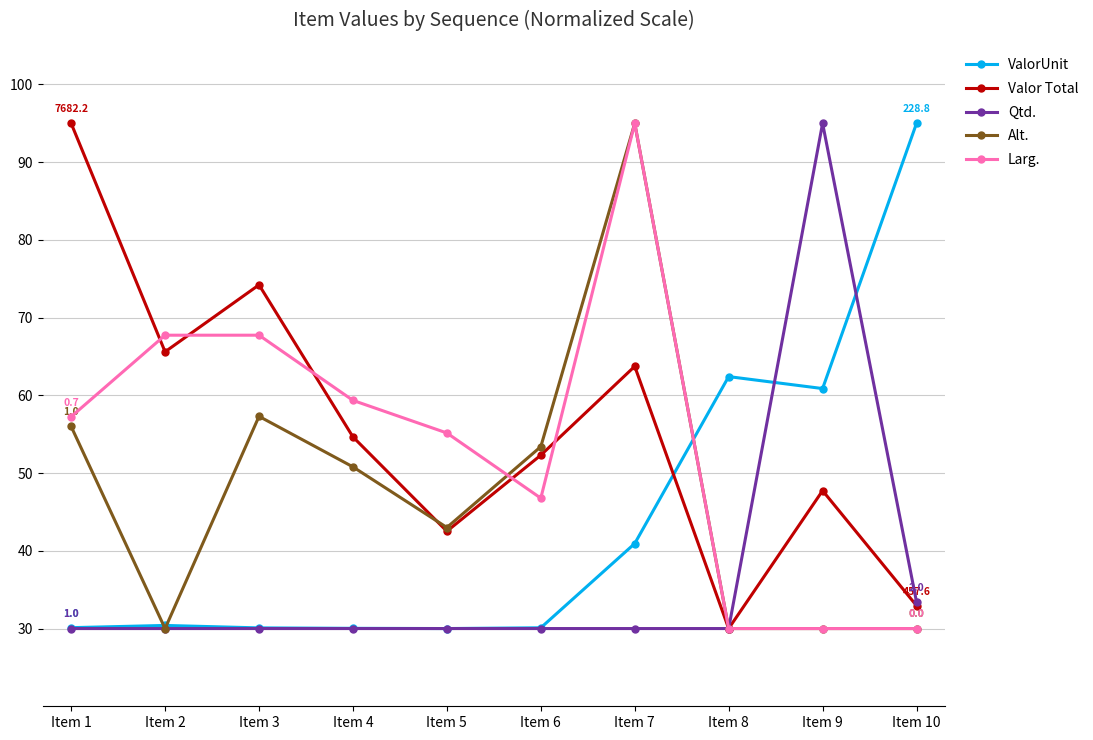

How many interior local peaks does the Valor Total series have?

3